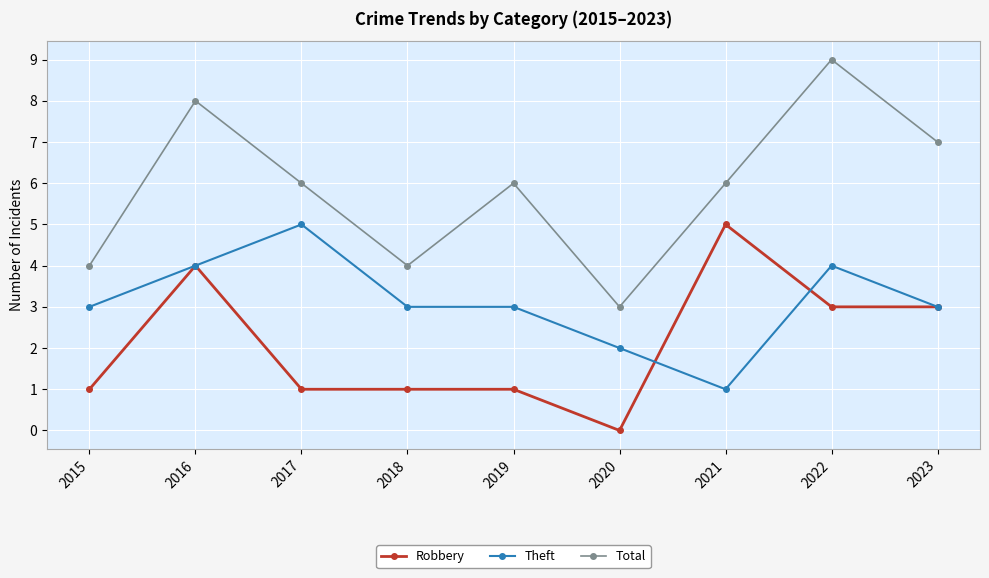

At which category does Robbery reach its first local peak?

2016